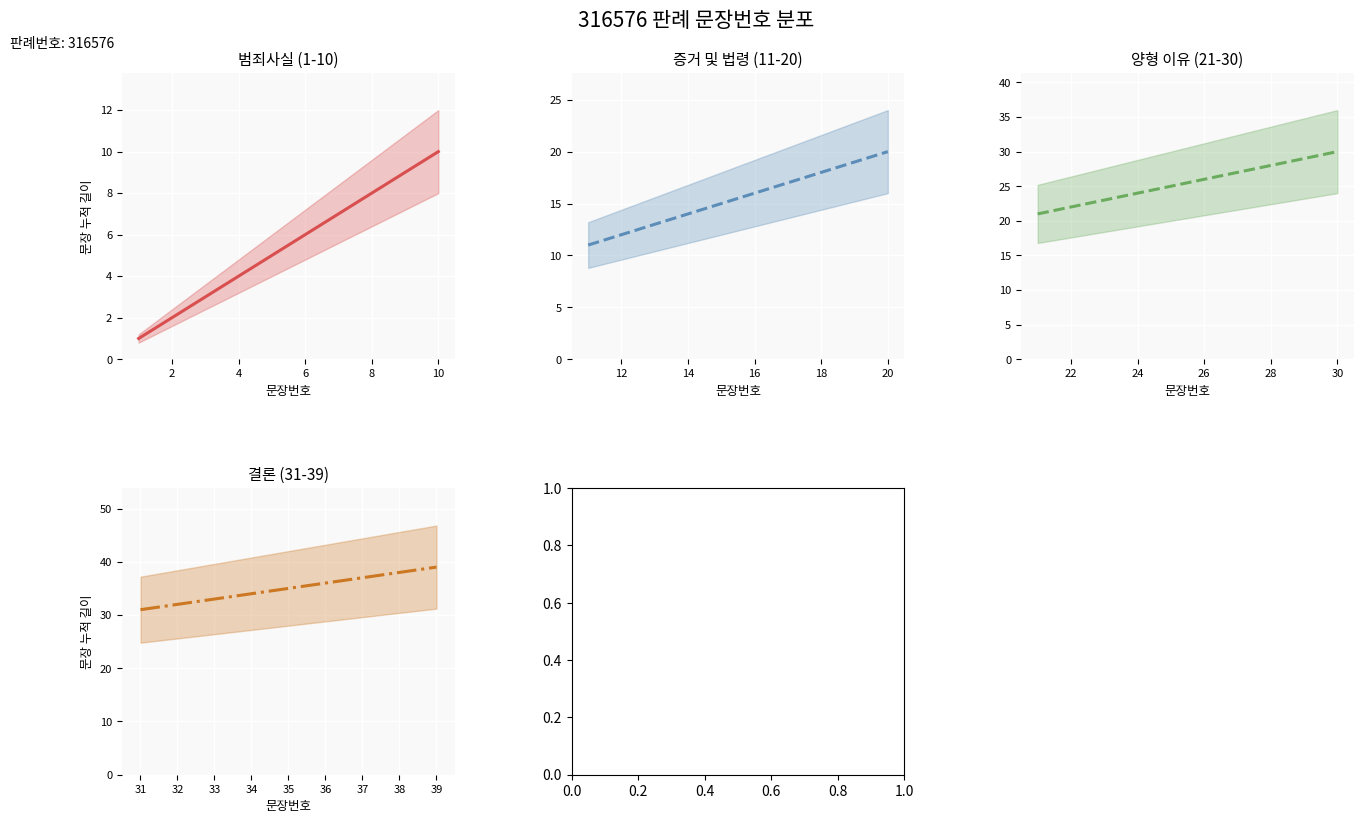

The 판례내용_upper series shows 2.4 at 2. True or false?

True